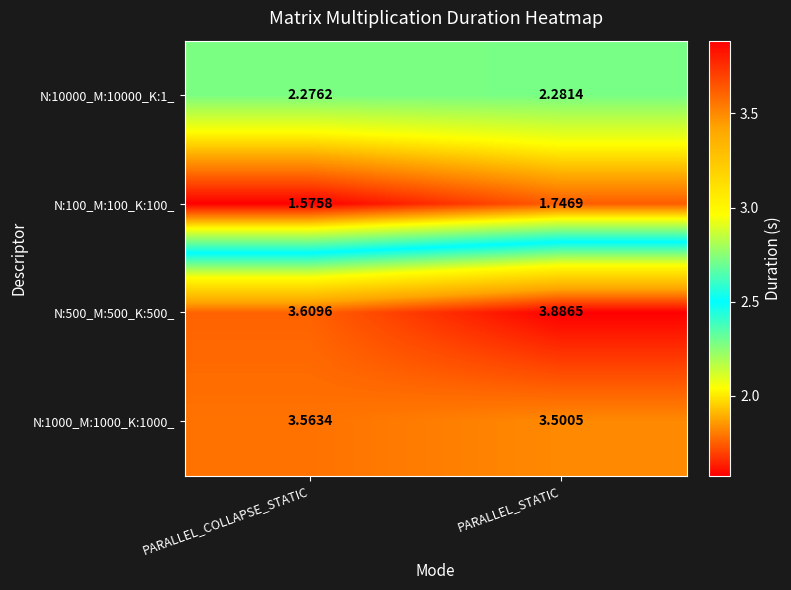

Rank the categories by N:10000_M:10000_K:1_ value from lowest to highest.

PARALLEL_COLLAPSE_STATIC, PARALLEL_STATIC